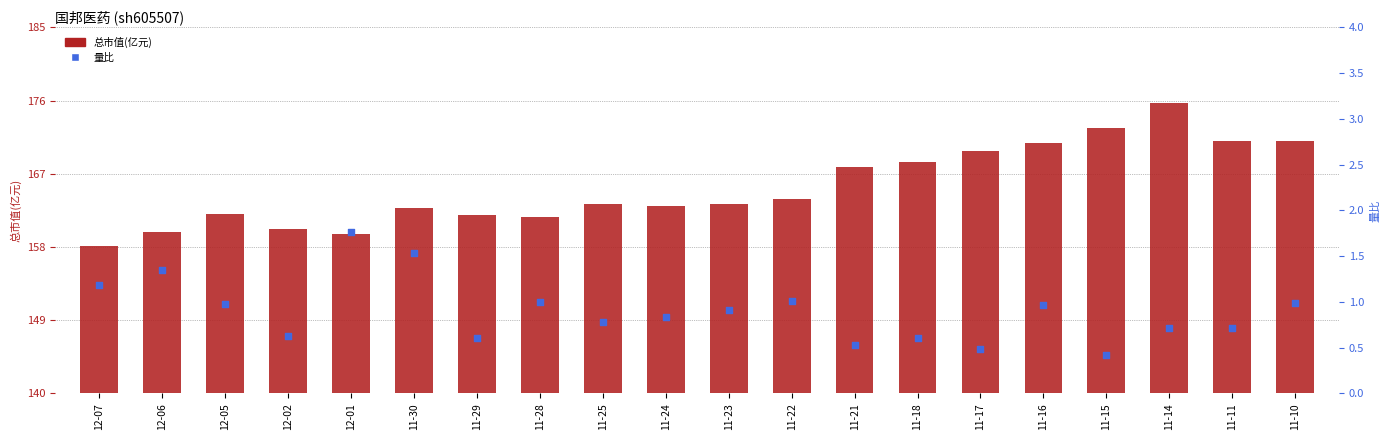

At which category is the sum across all series the highest?

11-14